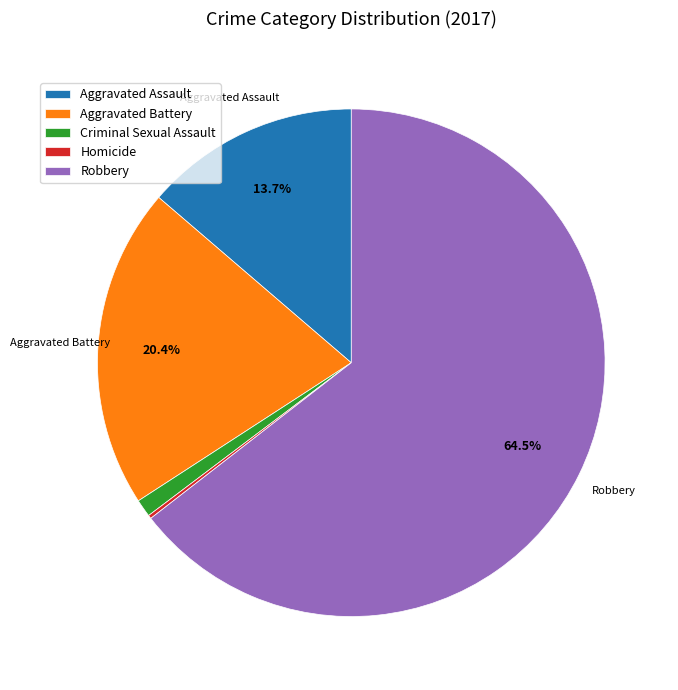

Is it true that Robbery is 56% of the pie?

False